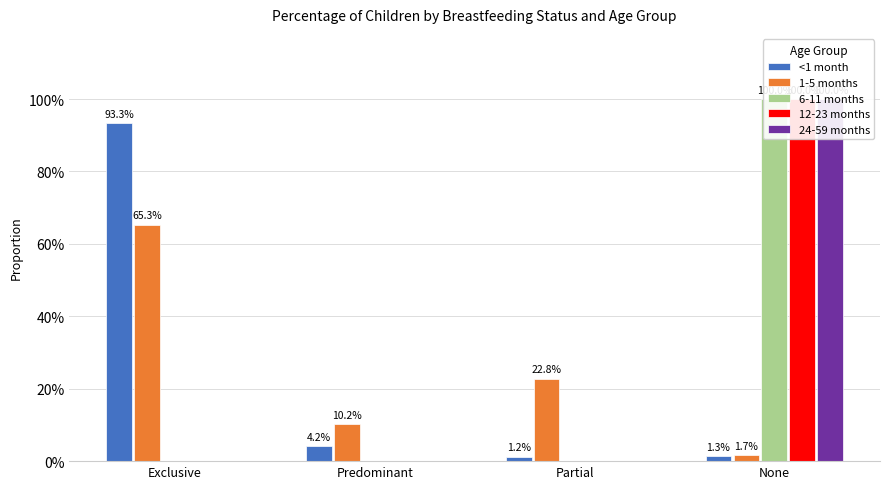

How many bars are there in each group?

5